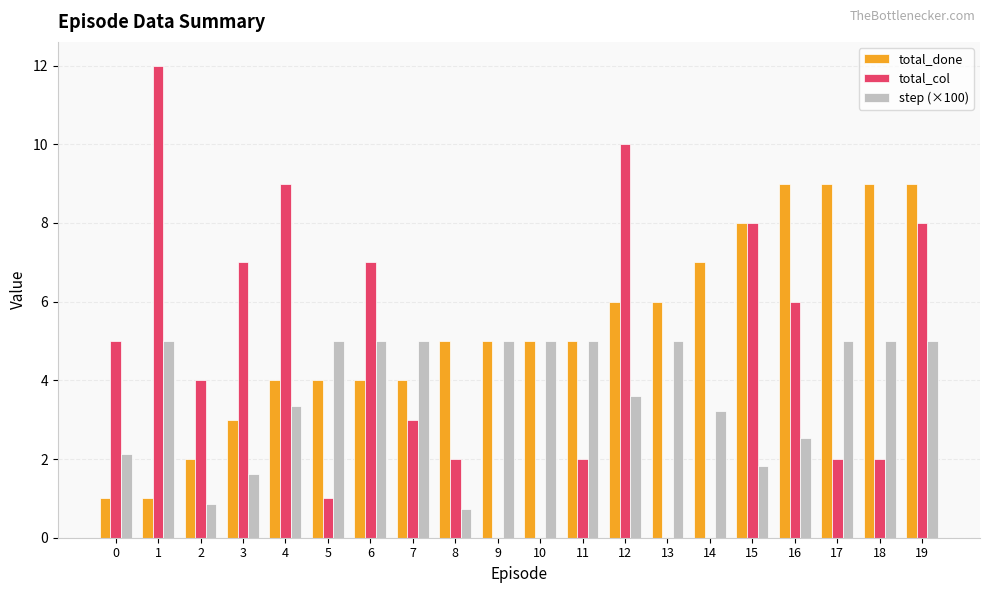

What is the average value of the total_done series?

5.3